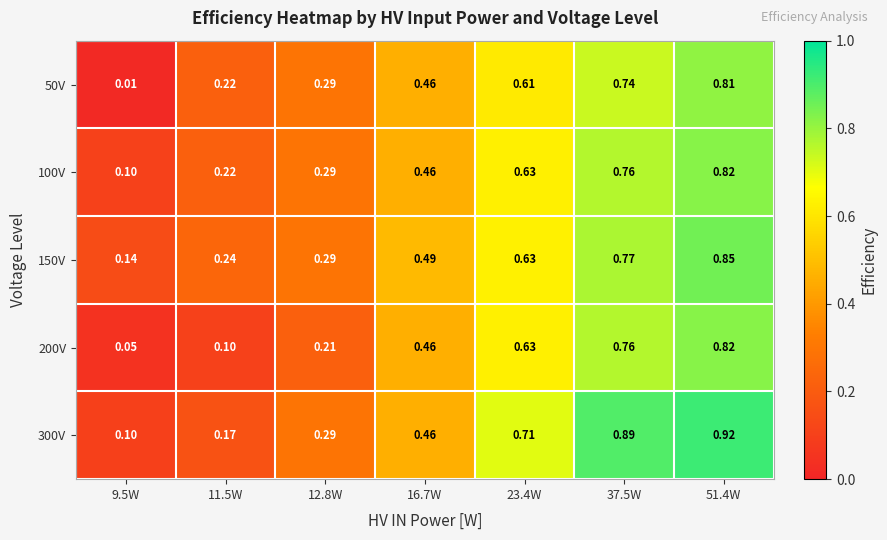

At which category is the sum across all series the highest?

51.4W